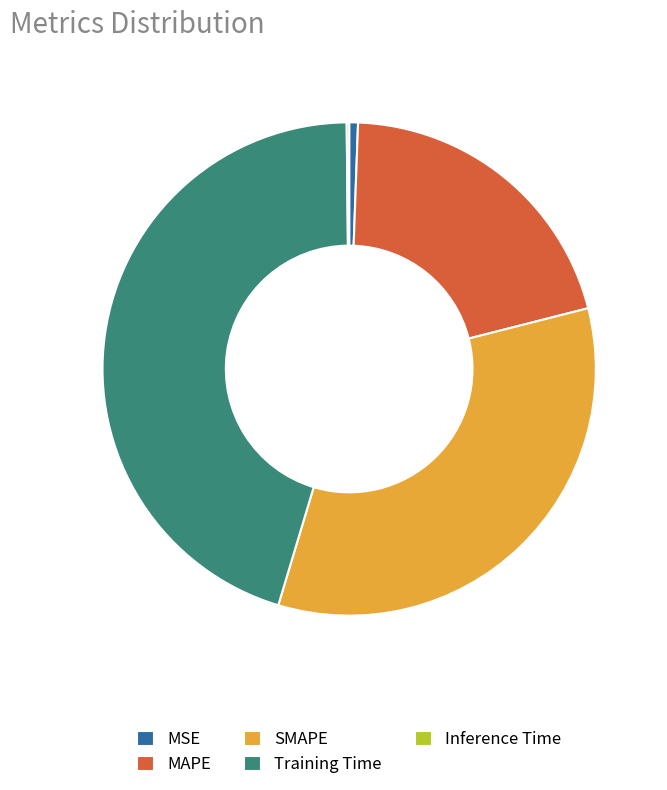

Which slice is the largest?

Training Time